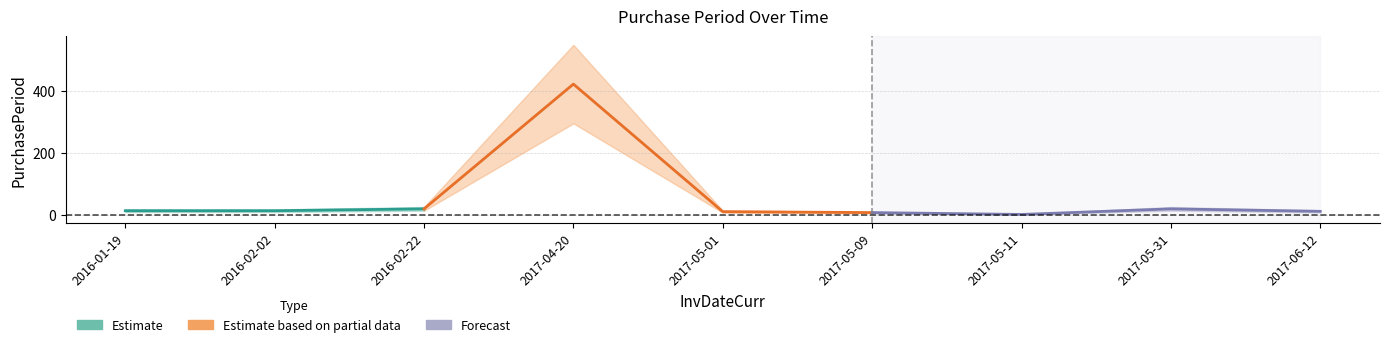

Where is the first local maximum?

2017-04-20